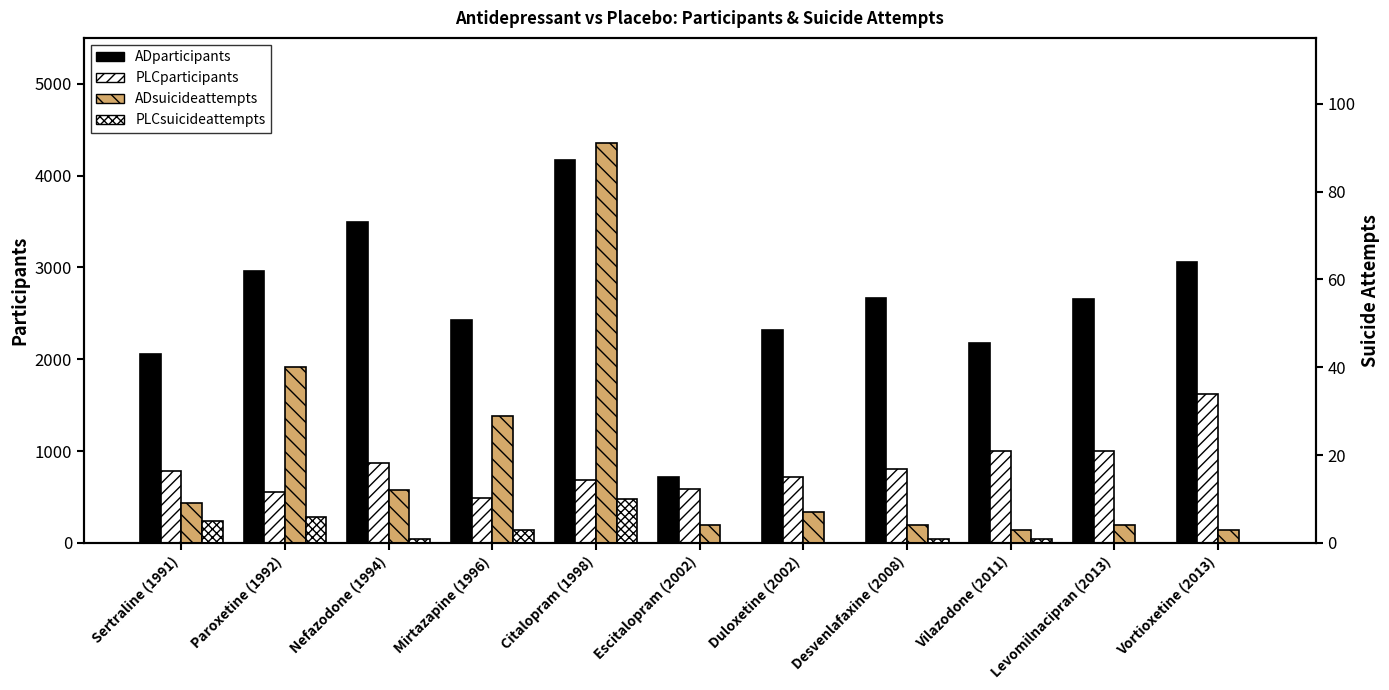

Is it true that PLCsuicideattempts equals 1 at Desvenlafaxine (2008)?

True